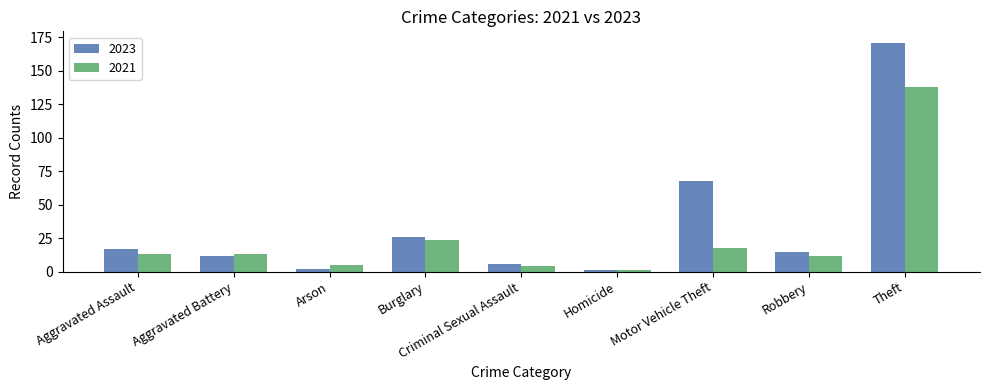

The 2021 series shows 4 at Criminal Sexual Assault. True or false?

True